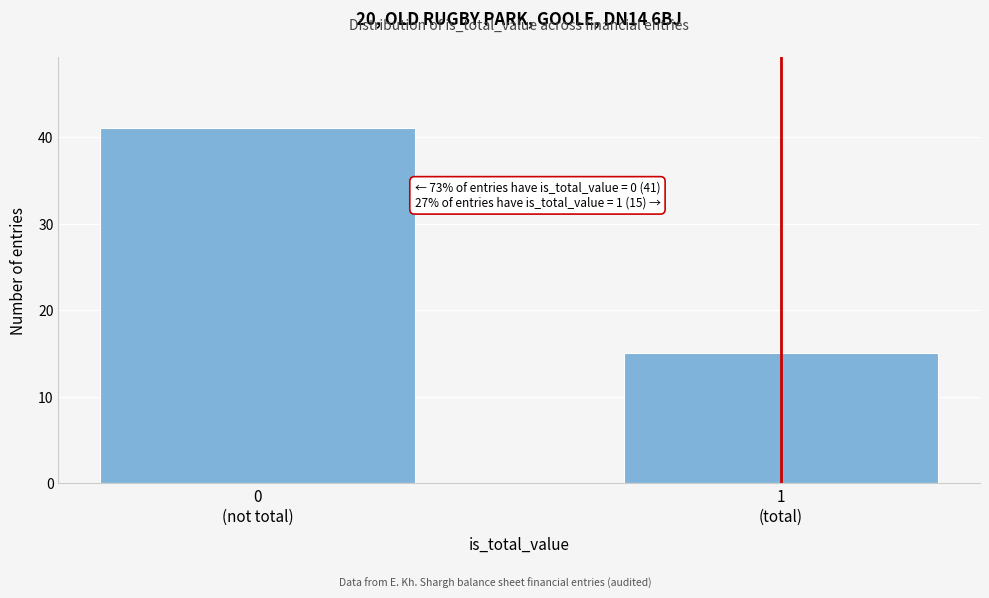

Reading right to left, transcribe all the data shown in this chart.

15	41